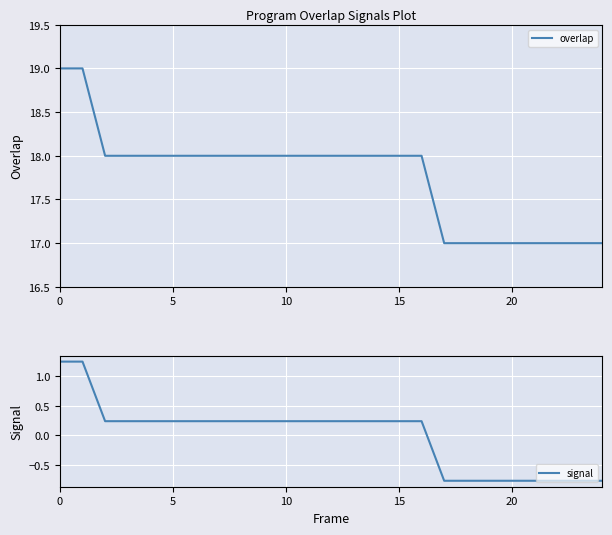

What is the highest value of the overlap series?

19